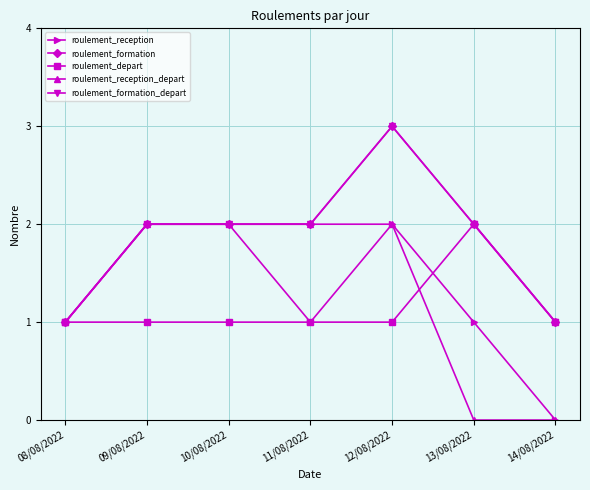

Between 10/08/2022 and 12/08/2022, which series saw the biggest shift?

roulement_formation